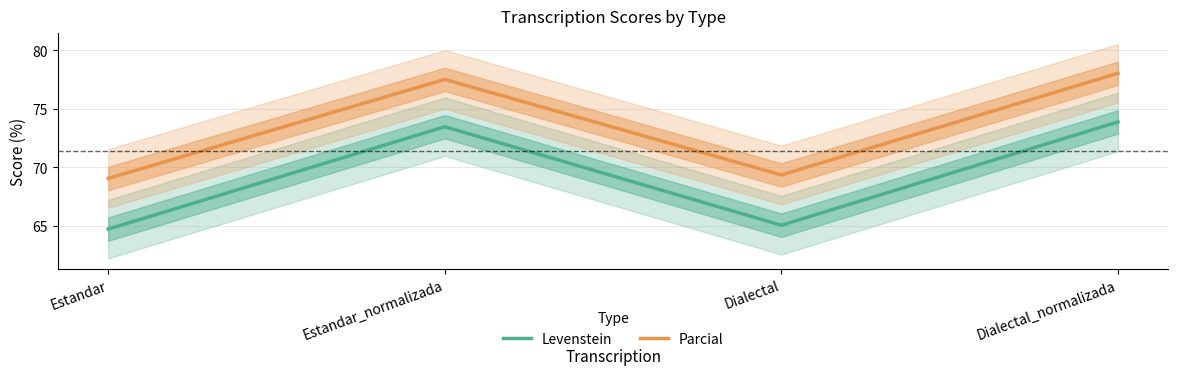

At which label is Levenstein closest to 69?

Dialectal